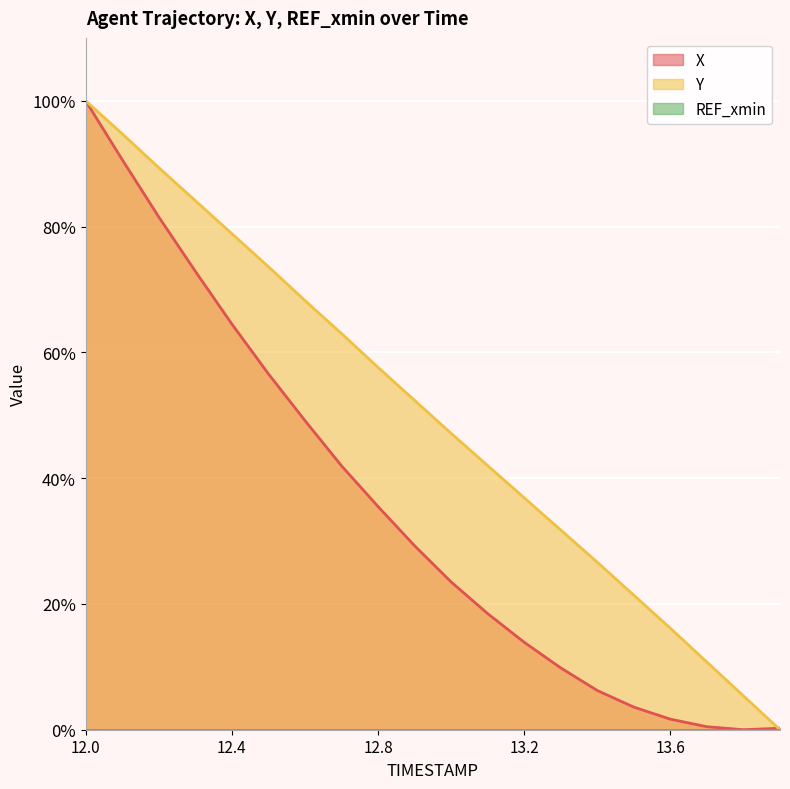

What is the value of the X point at the 11th from the left?

23.5